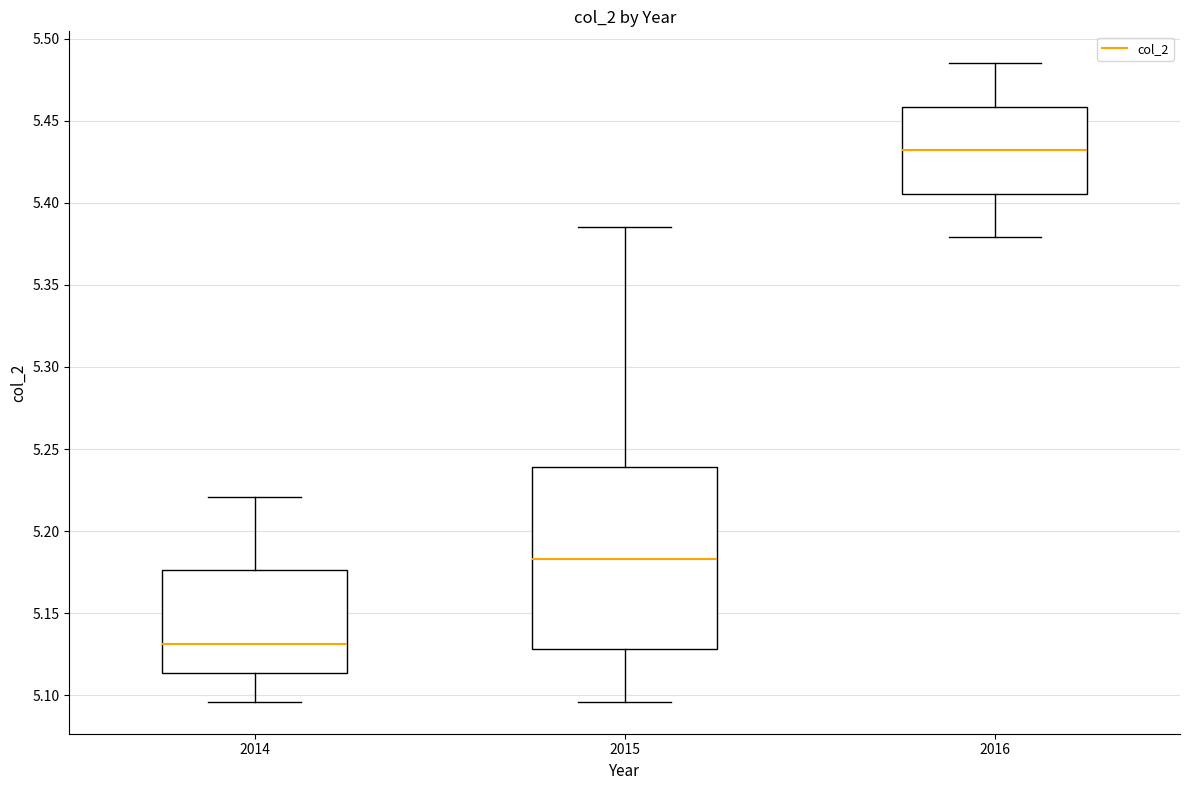

Where is the lower edge of the box at x = 2015 on the y-axis? The values are not printed on the chart, so give them approximately, as read against the axis.

5.130